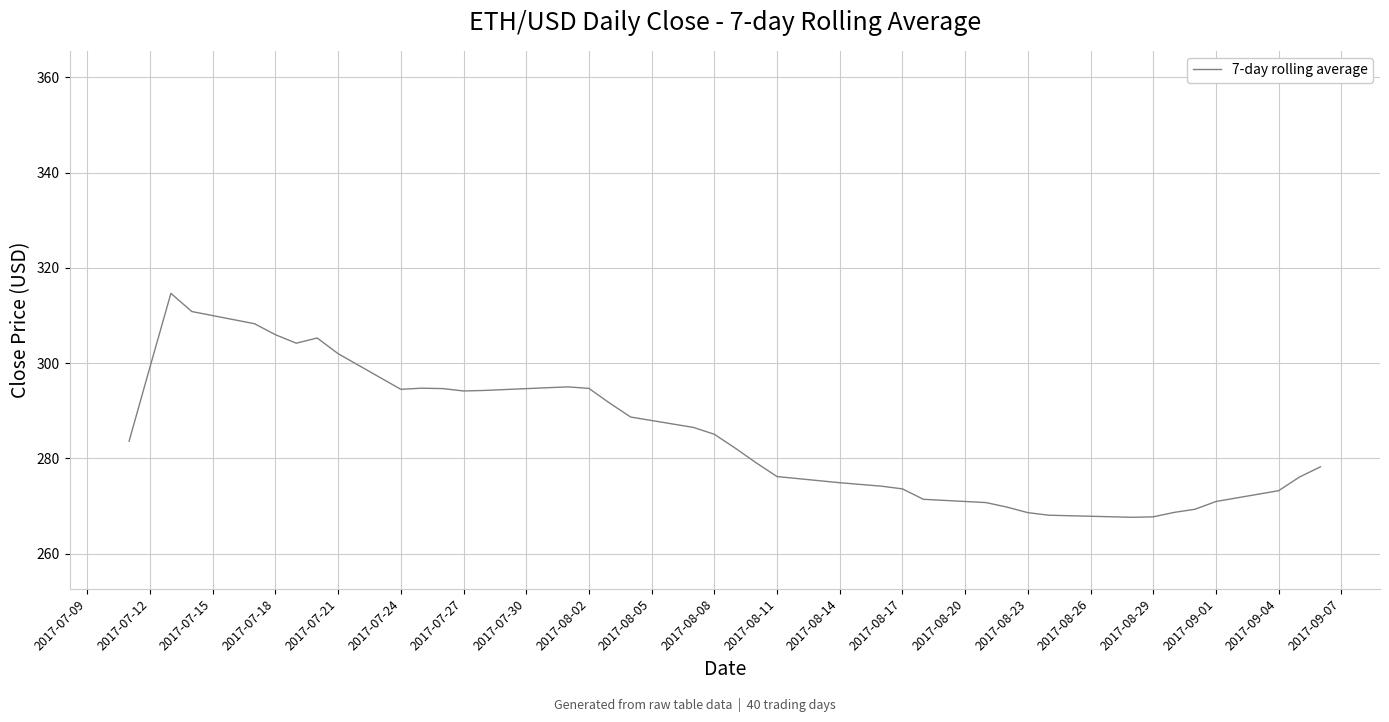

What is the difference between the maximum and minimum values?

47.0